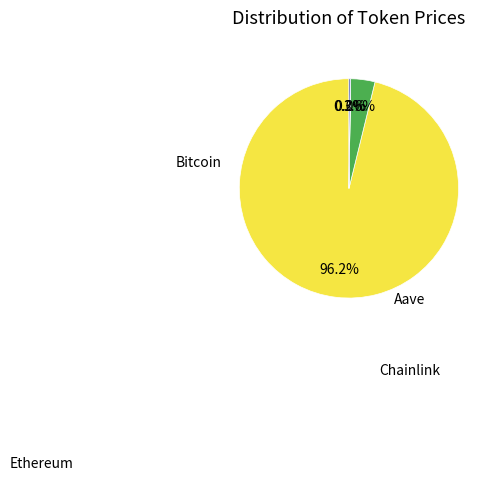

To the nearest percent, what is the average slice percentage?

25%